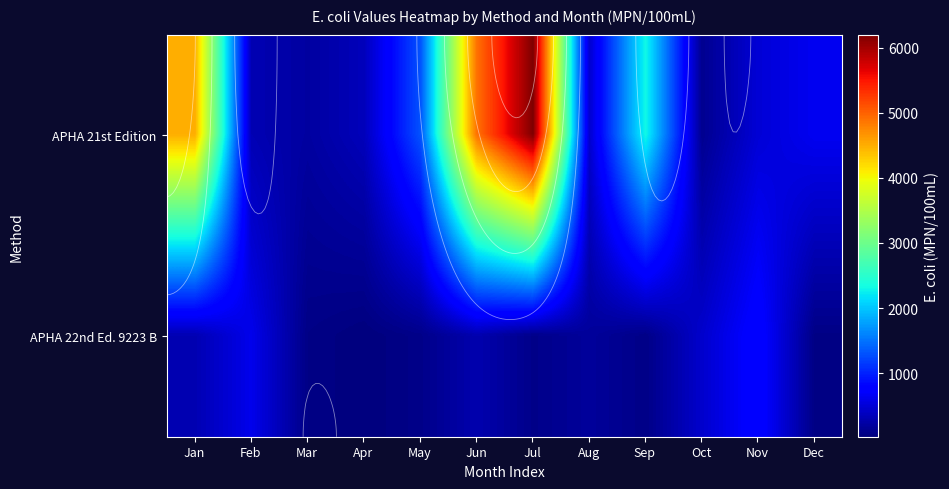

What is the approximate value of APHA 22nd Ed. 9223 B at Sep?

74.0